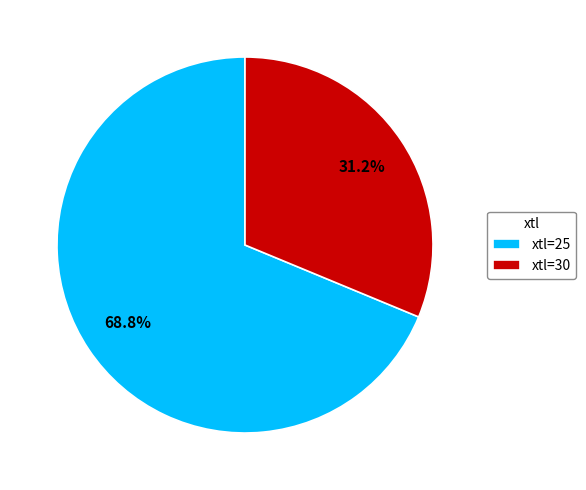

What percentage do xtl=25 and xtl=30 together represent?

100.0%